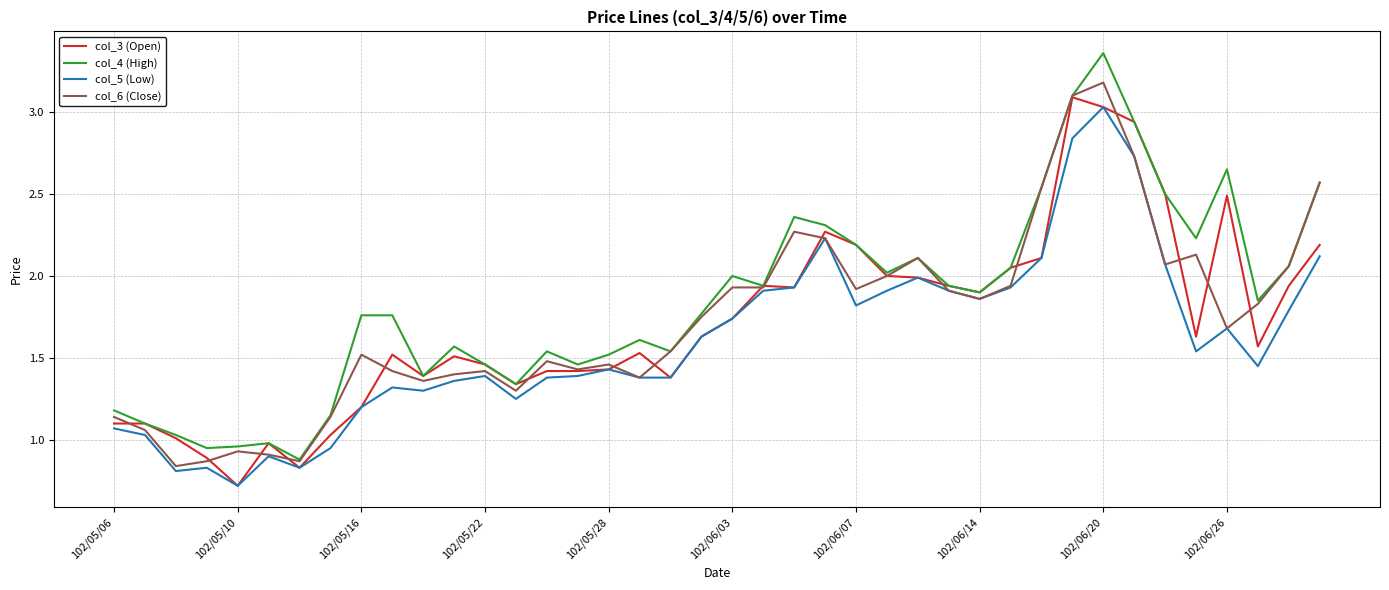

What is the minimum value shown in the chart?

0.7